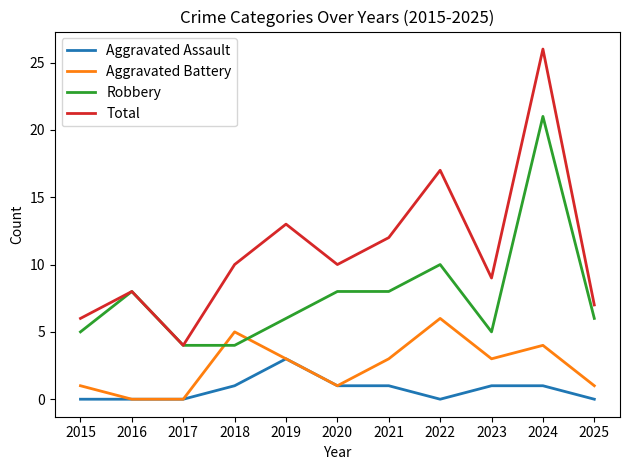

List the series in order of their overall mean, highest first.

Total, Robbery, Aggravated Battery, Aggravated Assault